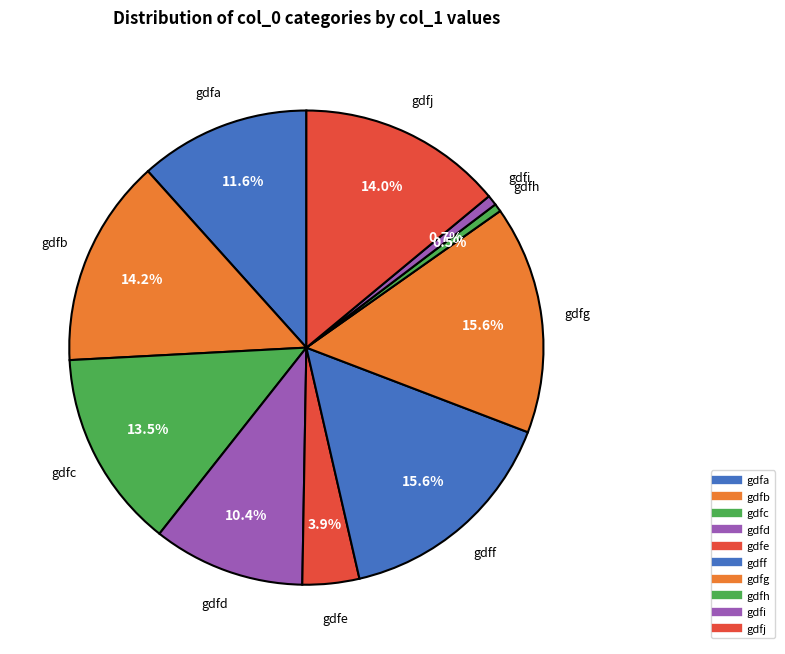

Does any single category account for the majority?

No